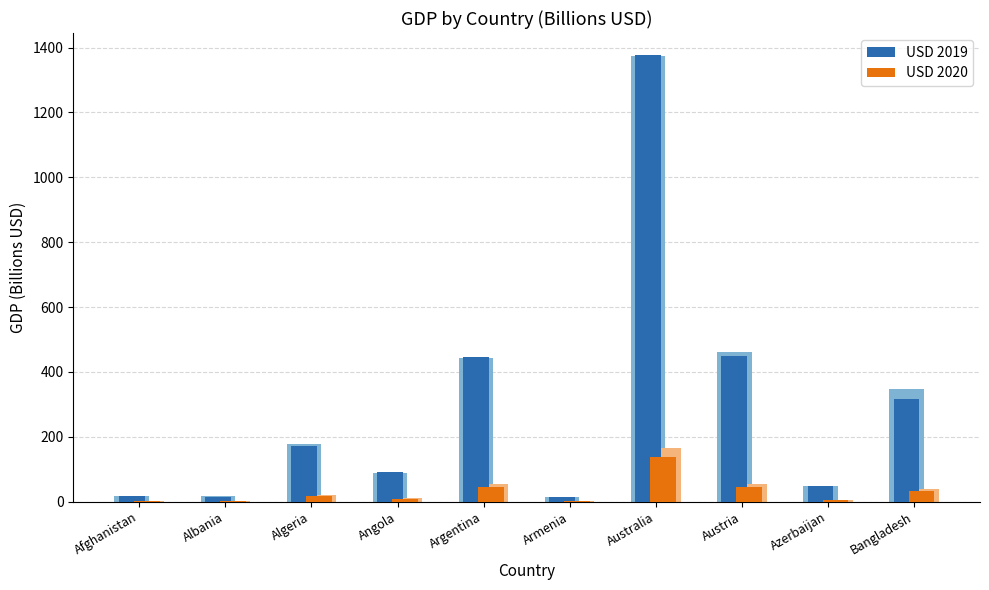

Reading right to left, what are all the values shown in this chart?

USD 2019: 317.5	47.2	447.7	1376.3	13.4	445.5	91.5	172.8	15.4	18.7
USD 2020: 31.7	4.7	44.8	137.6	1.3	44.5	9.2	17.3	1.5	1.9